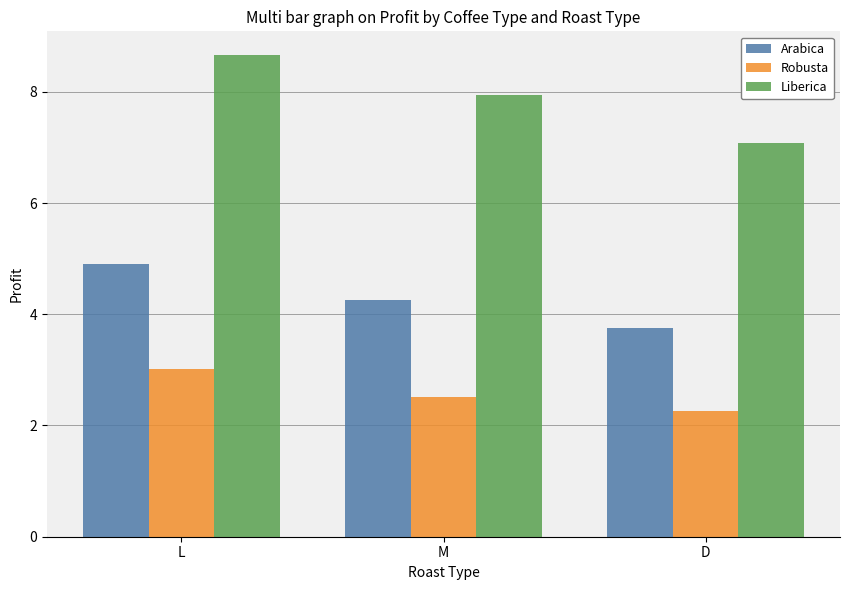

Reading left to right, extract all data points from this chart.

Arabica: L=4.9	M=4.3	D=3.8
Robusta: L=3.0	M=2.5	D=2.3
Liberica: L=8.7	M=7.9	D=7.1